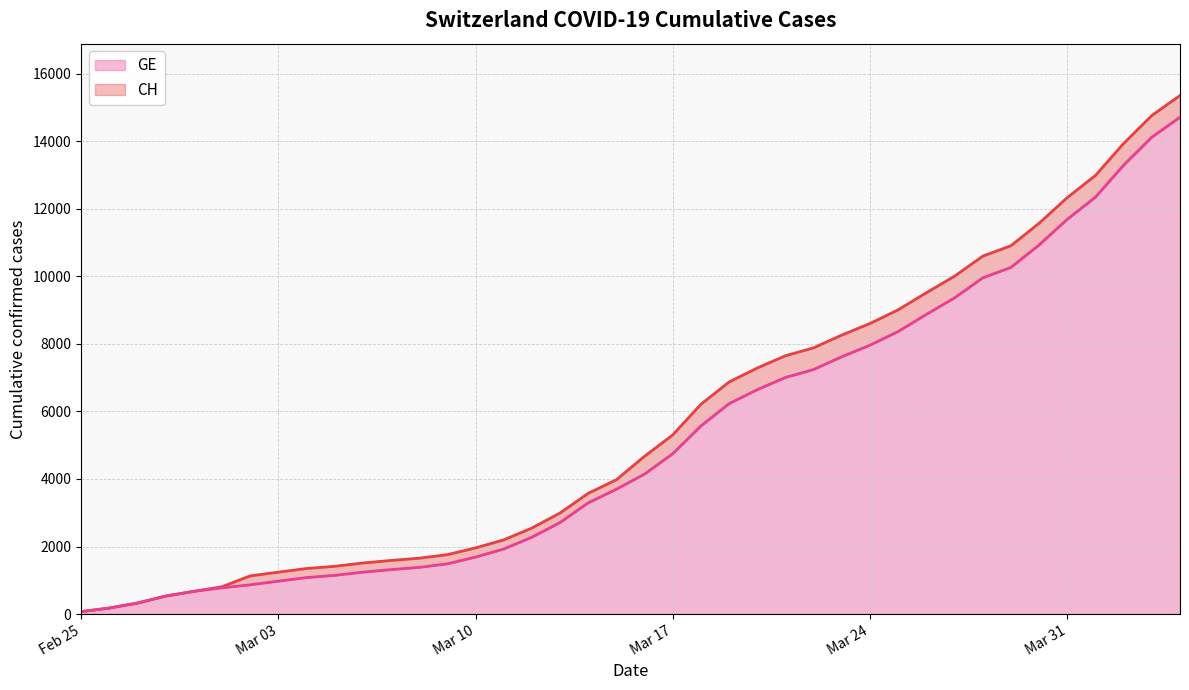

How many series are shown in this chart?

2